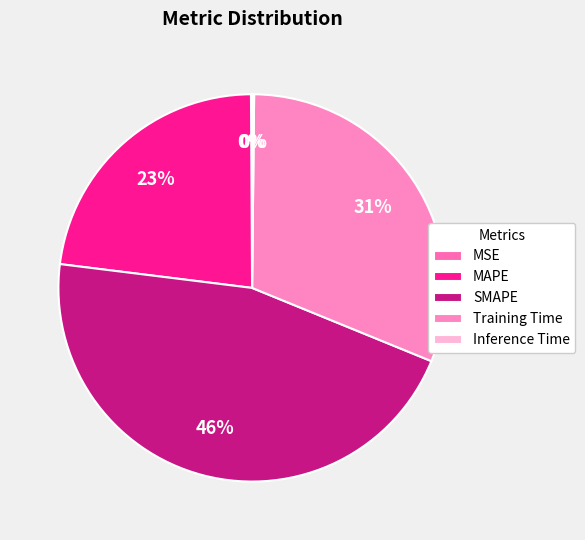

Is there any slice that represents more than half of the pie?

No